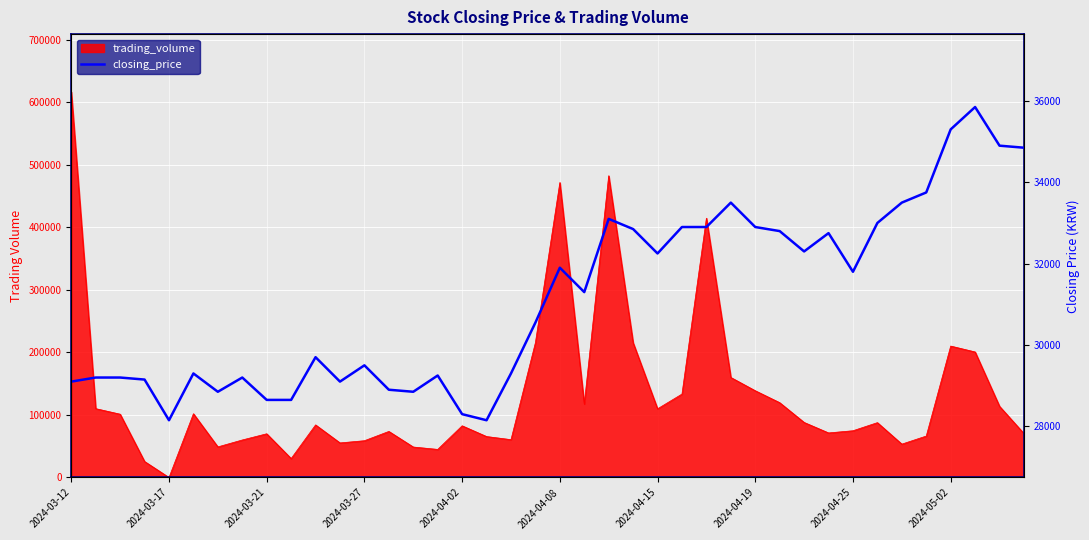

Does the chart display data point markers on the line(s)?

No